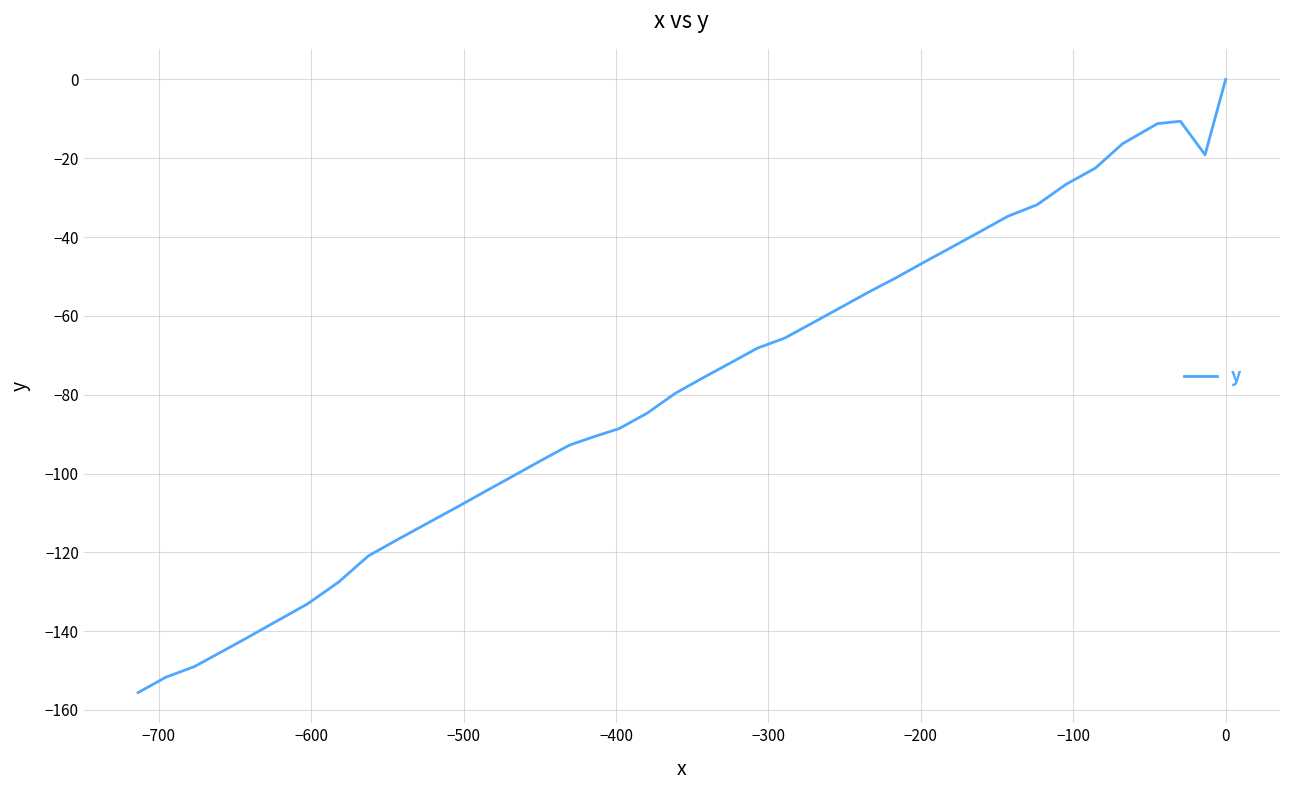

What is the sum of all values?

-3144.3